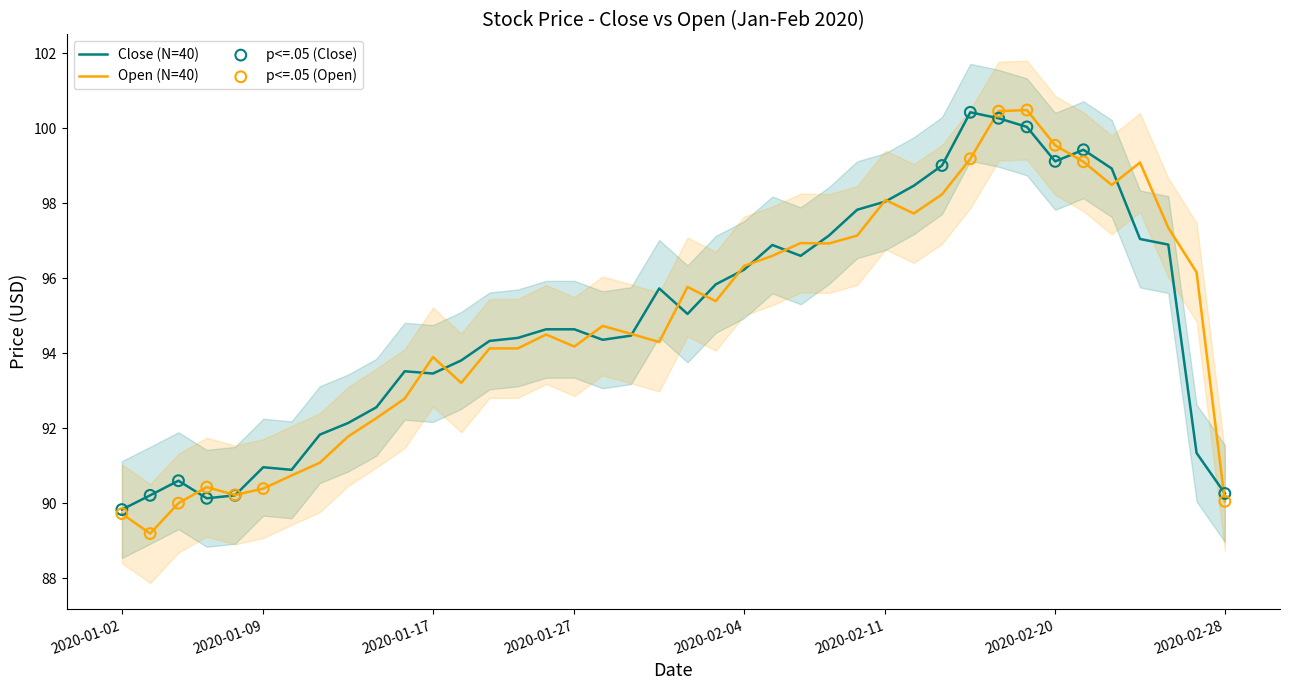

Which series has the largest Y range (max minus min)?

Open